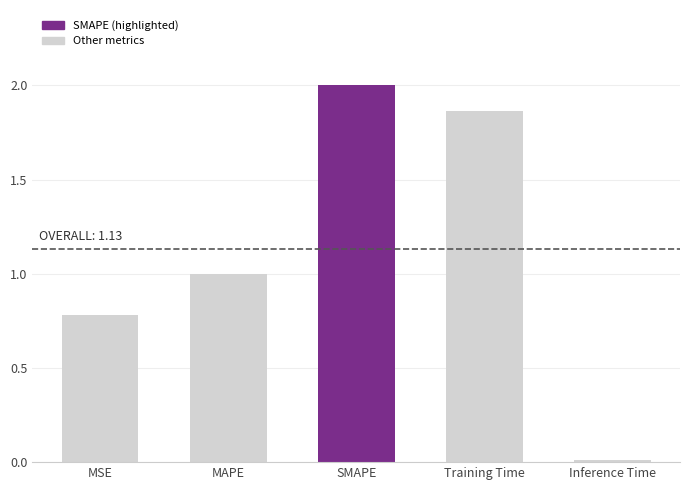

Rank the categories by value from highest to lowest.

SMAPE, Training Time, MAPE, MSE, Inference Time